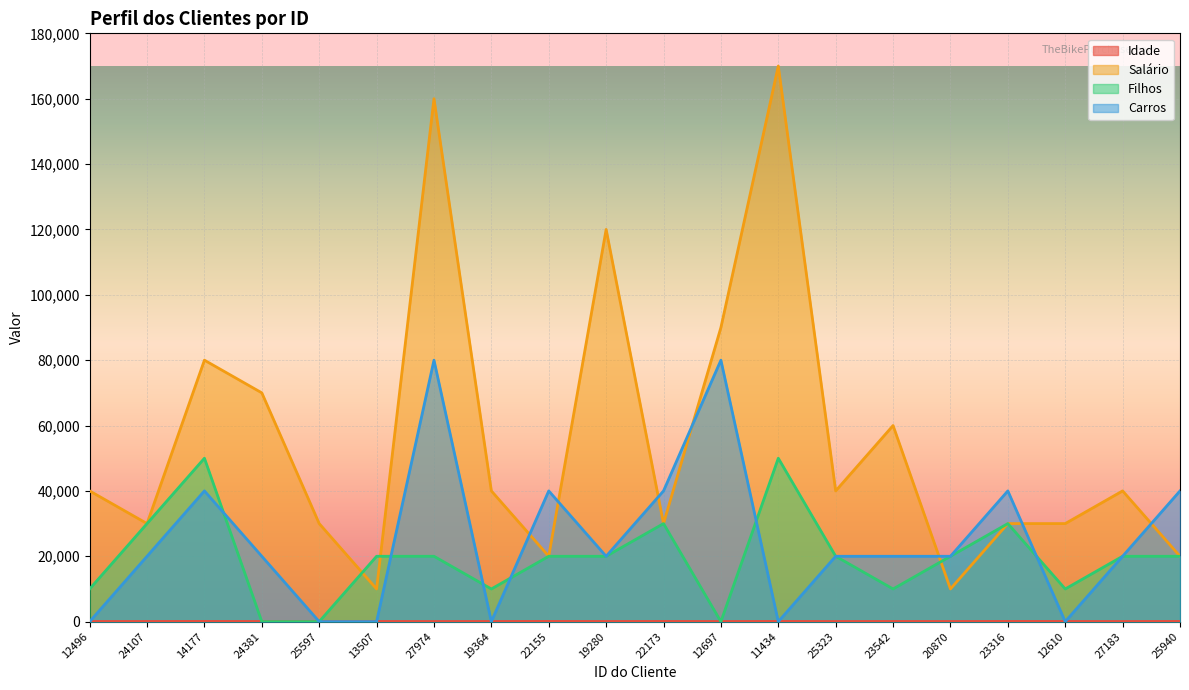

Reading left to right, extract all data points from this chart.

Idade: 12496=42	24107=43	14177=60	24381=41	25597=36	13507=50	27974=33	19364=43	22155=58	19280=40	22173=54	12697=36	11434=55	25323=35	23542=45	20870=38	23316=59	12610=47	27183=35	25940=55
Salário: 12496=40000	24107=30000	14177=80000	24381=70000	25597=30000	13507=10000	27974=160000	19364=40000	22155=20000	19280=120000	22173=30000	12697=90000	11434=170000	25323=40000	23542=60000	20870=10000	23316=30000	12610=30000	27183=40000	25940=20000
Filhos: 12496=10000	24107=30000	14177=50000	24381=0	25597=0	13507=20000	27974=20000	19364=10000	22155=20000	19280=20000	22173=30000	12697=0	11434=50000	25323=20000	23542=10000	20870=20000	23316=30000	12610=10000	27183=20000	25940=20000
Carros: 12496=0	24107=20000	14177=40000	24381=20000	25597=0	13507=0	27974=80000	19364=0	22155=40000	19280=20000	22173=40000	12697=80000	11434=0	25323=20000	23542=20000	20870=20000	23316=40000	12610=0	27183=20000	25940=40000